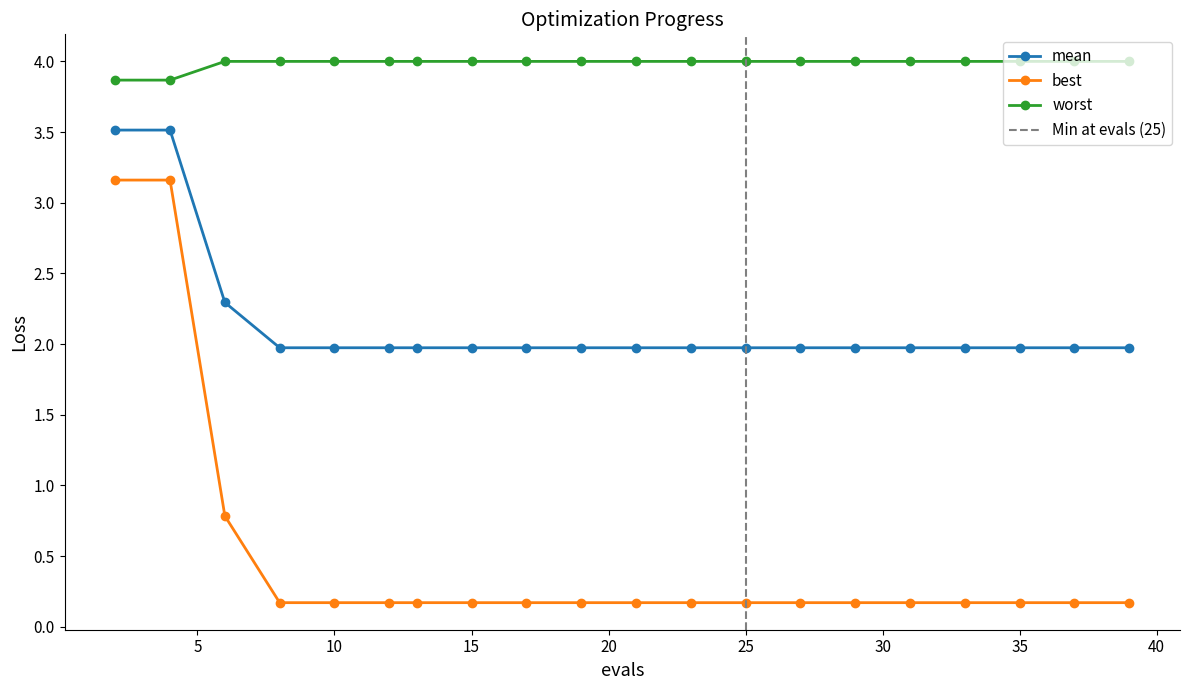

Reading left to right, transcribe all the data shown in this chart.

mean: 2=3.5	4=3.5	6=2.3	8=2.0	10=2.0	12=2.0	13=2.0	15=2.0	17=2.0	19=2.0	21=2.0	23=2.0	25=2.0	27=2.0	29=2.0	31=2.0	33=2.0	35=2.0	37=2.0	39=2.0
best: 2=3.2	4=3.2	6=0.8	8=0.2	10=0.2	12=0.2	13=0.2	15=0.2	17=0.2	19=0.2	21=0.2	23=0.2	25=0.2	27=0.2	29=0.2	31=0.2	33=0.2	35=0.2	37=0.2	39=0.2
worst: 2=3.9	4=3.9	6=4.0	8=4.0	10=4.0	12=4.0	13=4.0	15=4.0	17=4.0	19=4.0	21=4.0	23=4.0	25=4.0	27=4.0	29=4.0	31=4.0	33=4.0	35=4.0	37=4.0	39=4.0